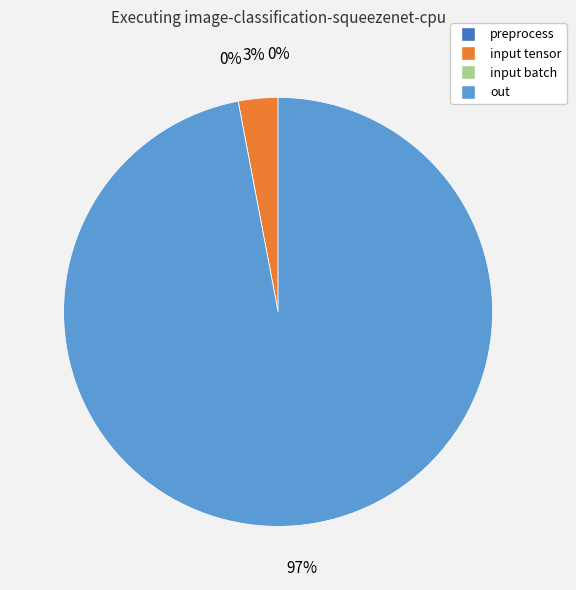

Is the sum of preprocess and input tensor greater than half?

No